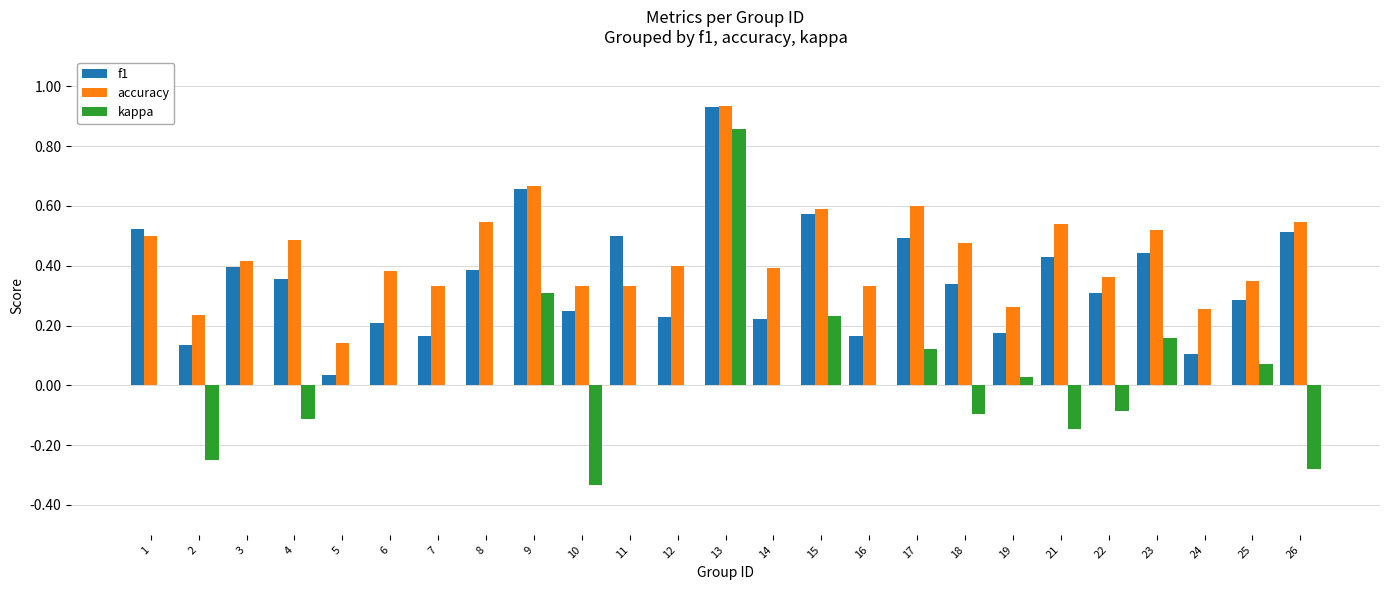

Which series has the largest total across all categories?

accuracy